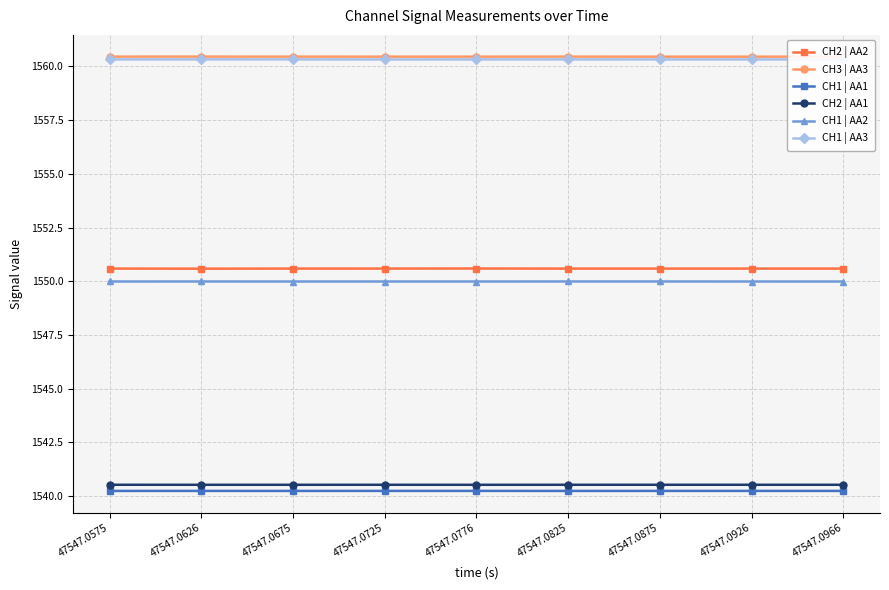

What is the minimum value shown in the chart?

1540.2